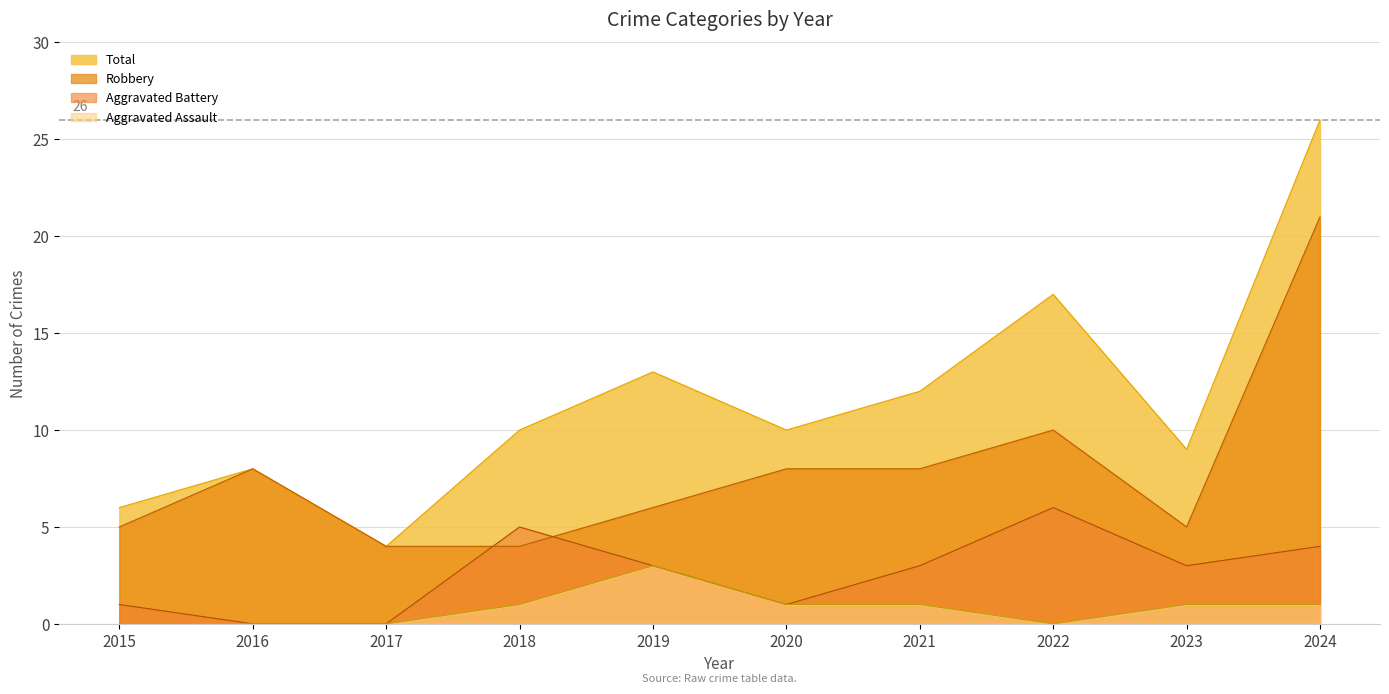

In Total, how many points are higher than both neighbors (excluding endpoints)?

3